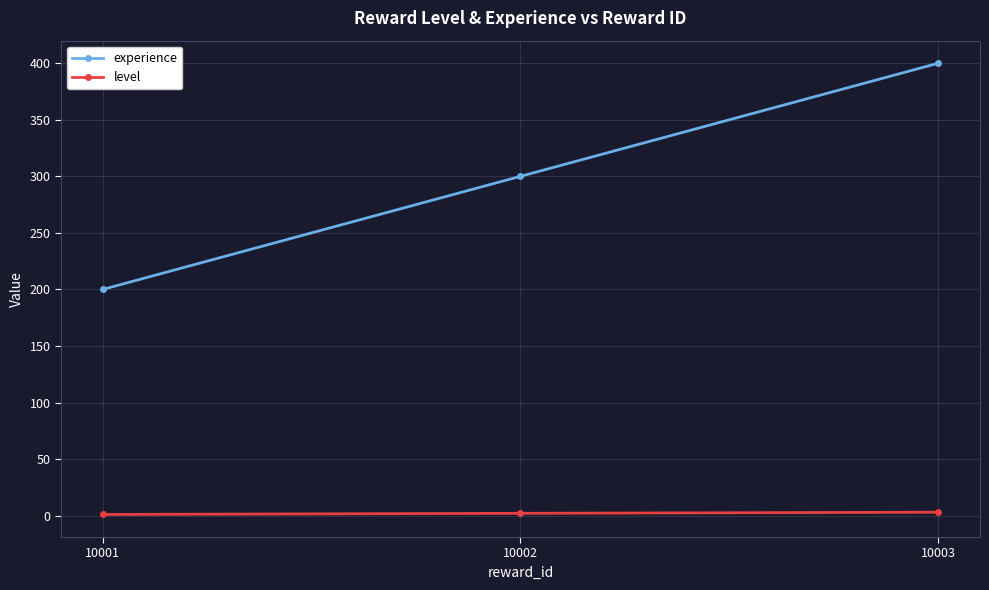

At which category is the sum across all series the highest?

10003